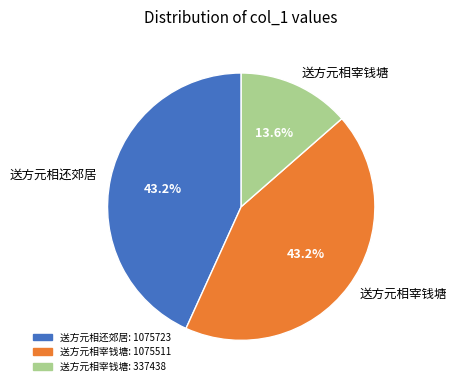

Is there any slice that represents more than half of the pie?

No